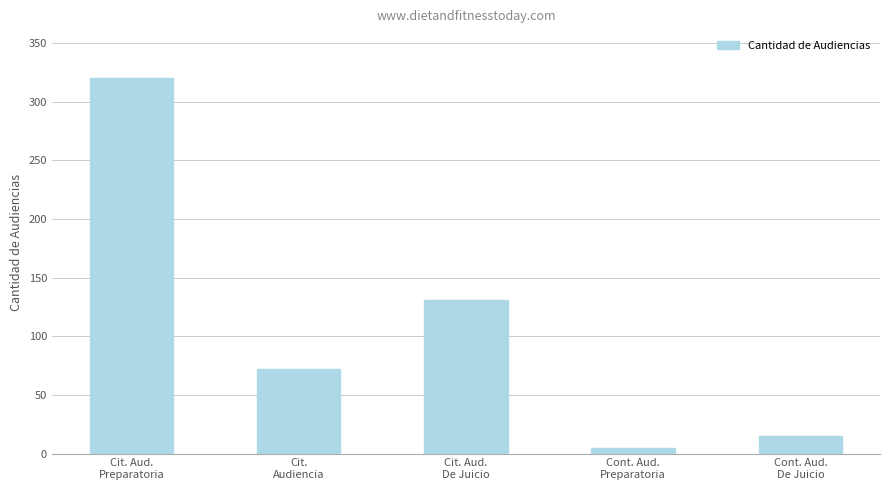

What is the smallest value displayed?

5